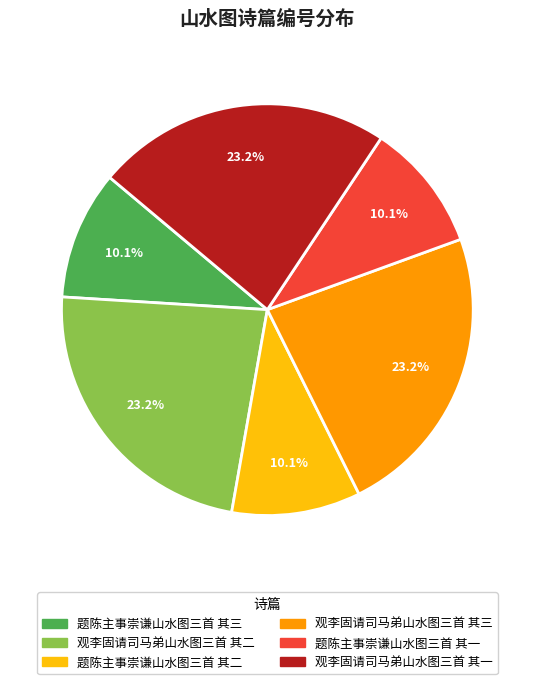

The 观李固请司马弟山水图三首 其二 slice represents 23% of the pie. True or false?

True